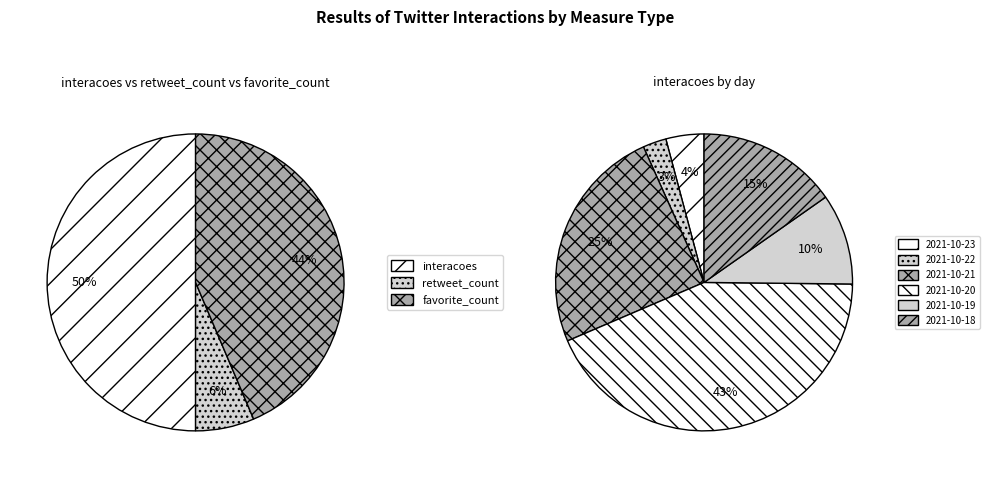

Count the number of slices in the pie.

6